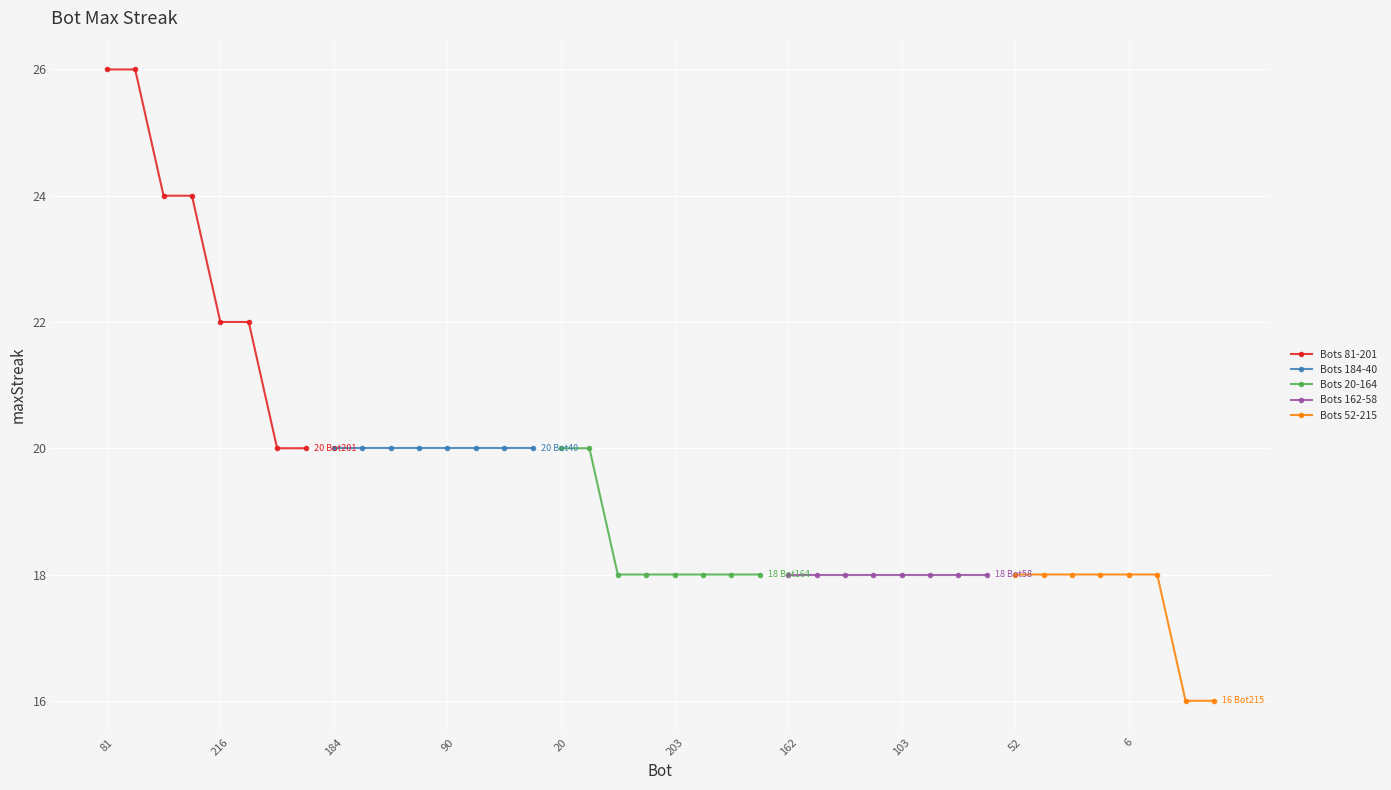

What is the highest value of the Bots 81-201 series?

26